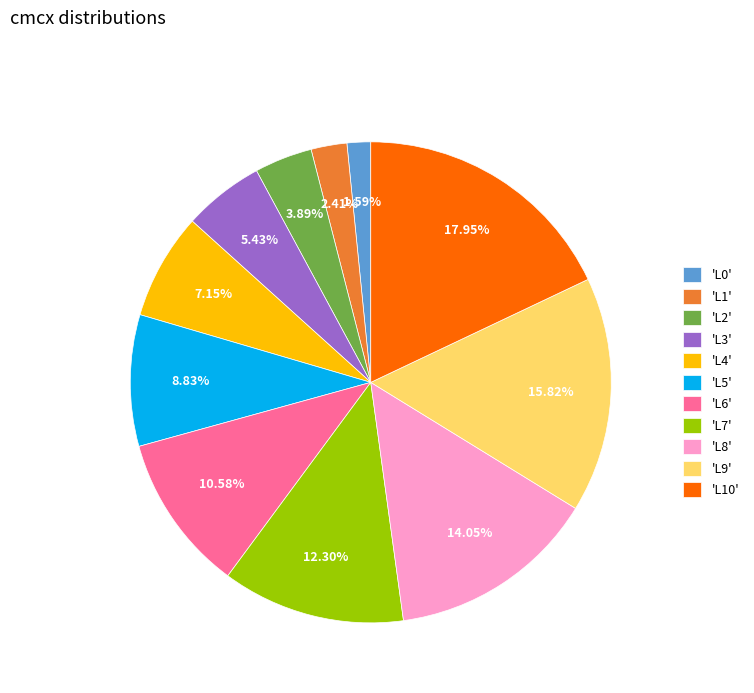

Is the sum of 'L3' and 'L4' greater than half?

No